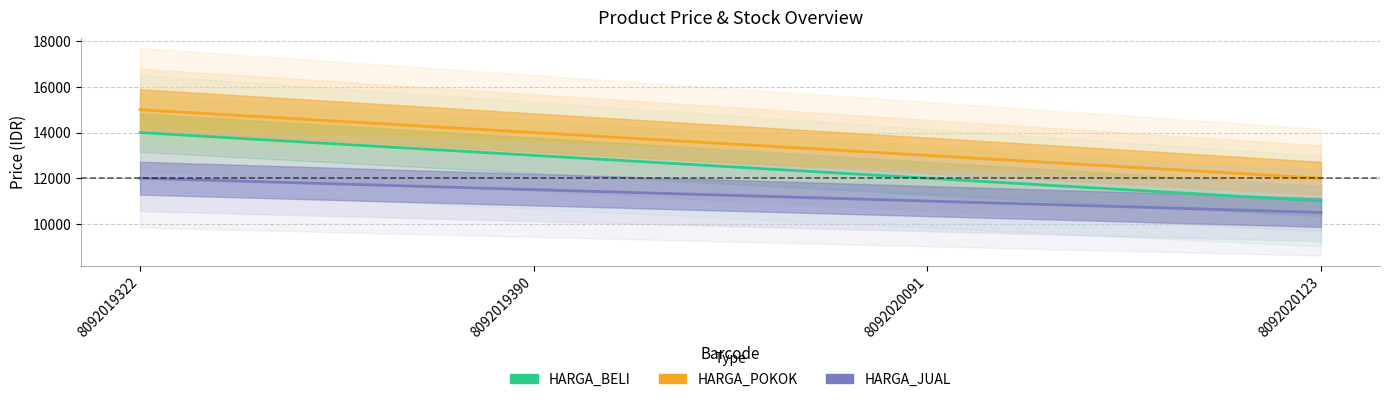

Is this an area chart (filled region under the line)?

No